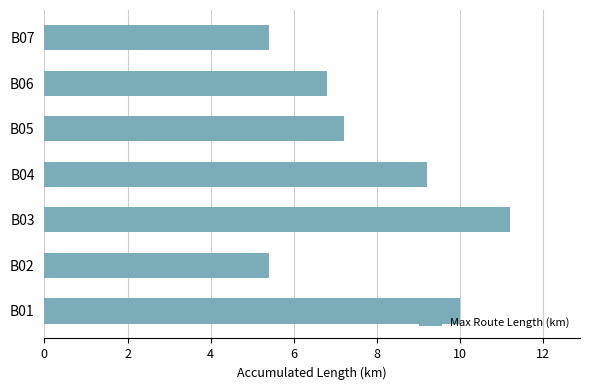

Approximately how many times larger is the value at B03 compared to B02?

2.1